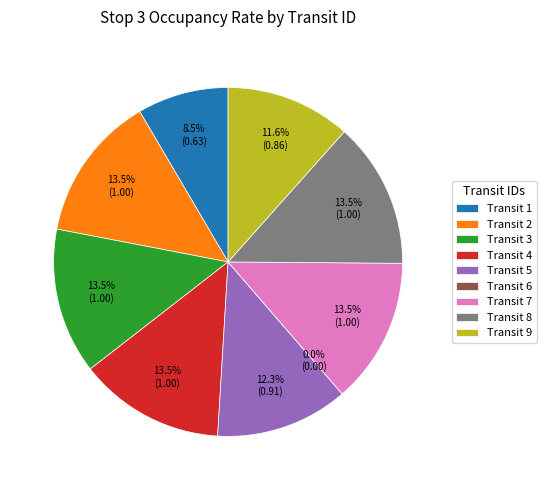

What is the smallest slice in the pie chart?

Transit 6